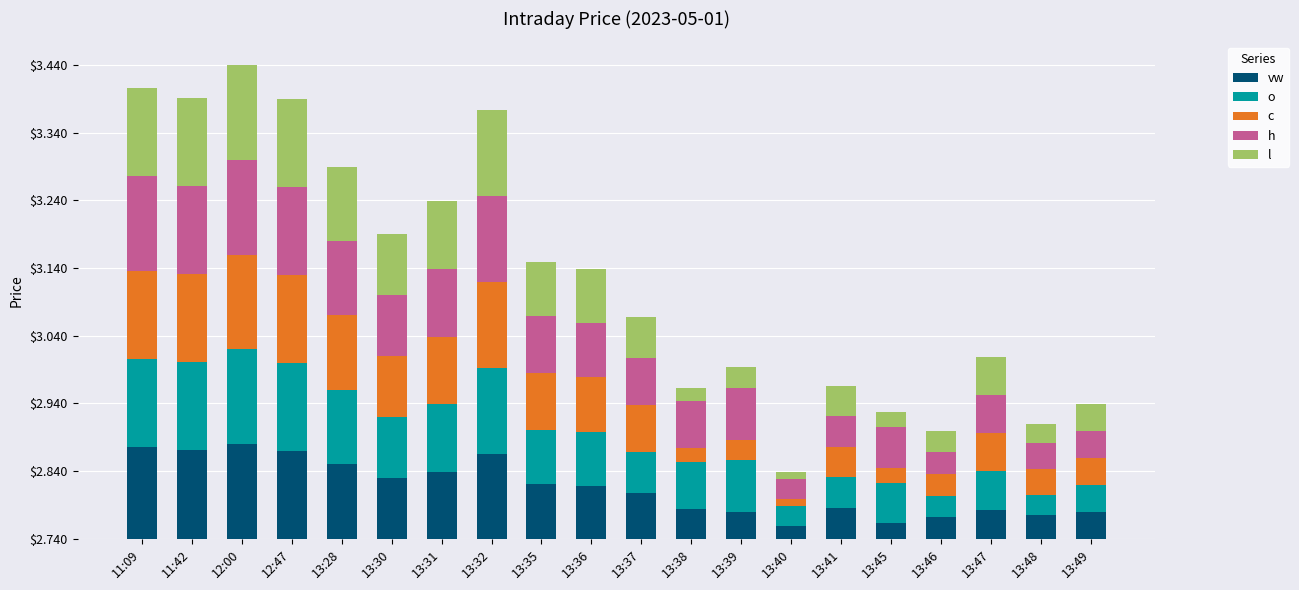

What are all the series names shown in the legend?

vw, o, c, h, l